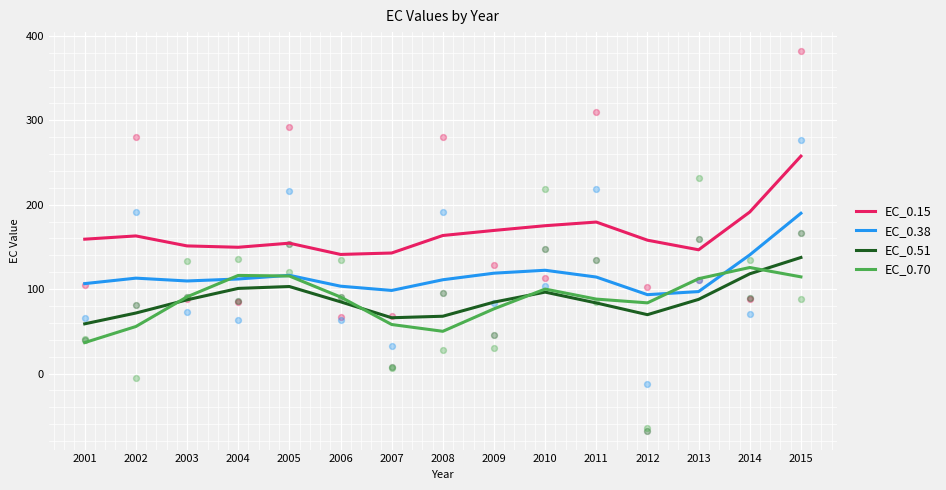

Which series reaches the minimum Y coordinate?

EC_0.70